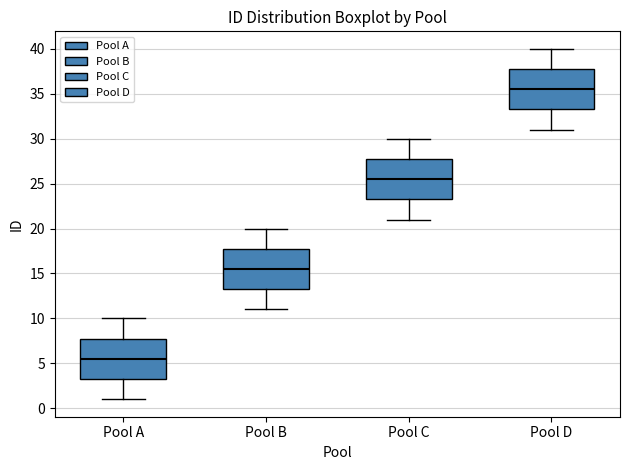

Reading left to right, transcribe this box plot: for each box, give where its median line is, the range the box spans, and where its two whiskers end, as read against the y-axis. The values are not printed on the chart, so give them approximately, as read against the axis.

Pool A: median 5.5, box 3.5 to 8.0, whiskers 1.0 to 10.0
Pool B: median 15.5, box 13.5 to 18.0, whiskers 11.0 to 20.0
Pool C: median 25.5, box 23.5 to 28.0, whiskers 21.0 to 30.0
Pool D: median 35.5, box 33.5 to 38.0, whiskers 31.0 to 40.0